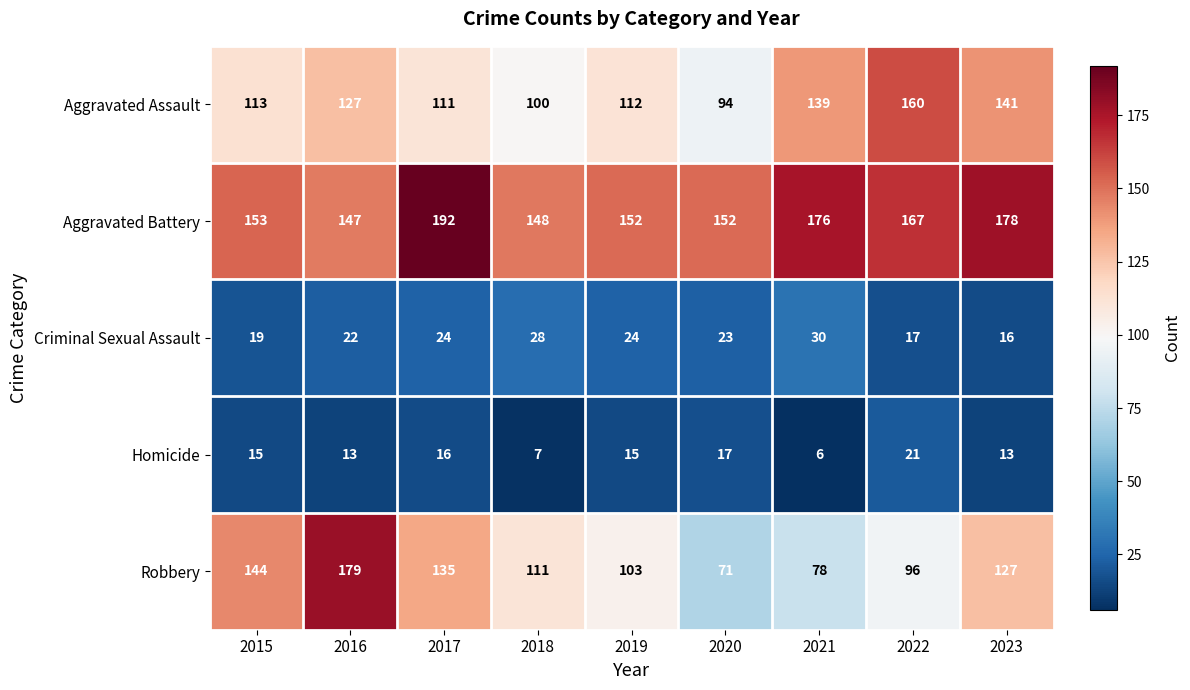

The value of Aggravated Battery at 2023 is 178. True or false?

True